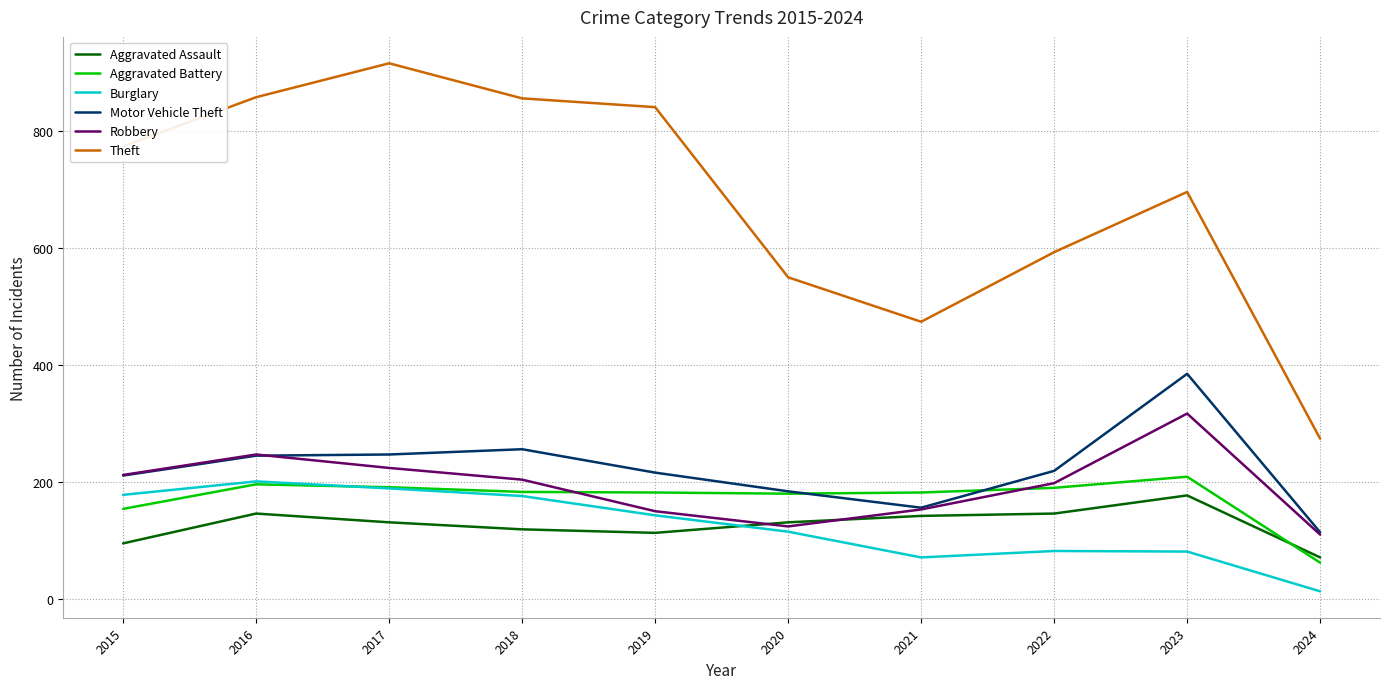

List the series in order of their peak value, highest first.

Theft, Motor Vehicle Theft, Robbery, Aggravated Battery, Burglary, Aggravated Assault